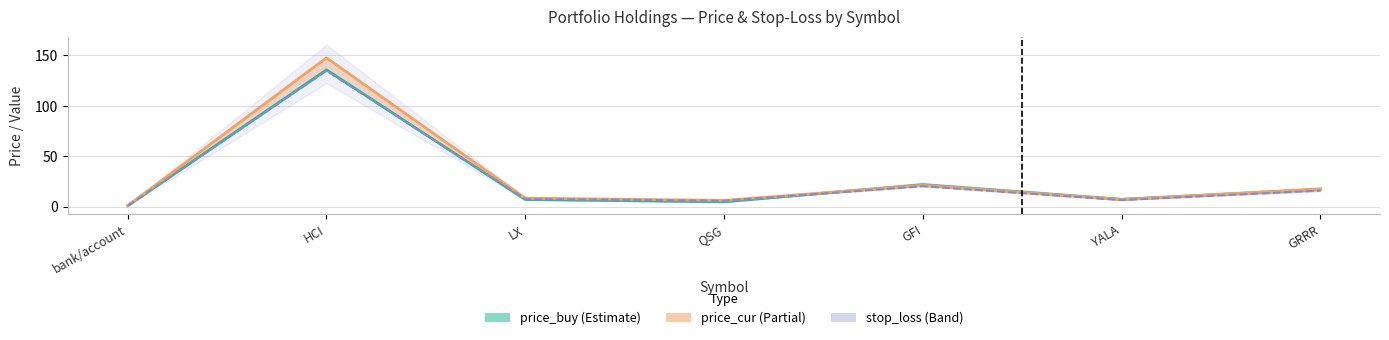

The stop_loss series shows 1.3 at bank/account. True or false?

False